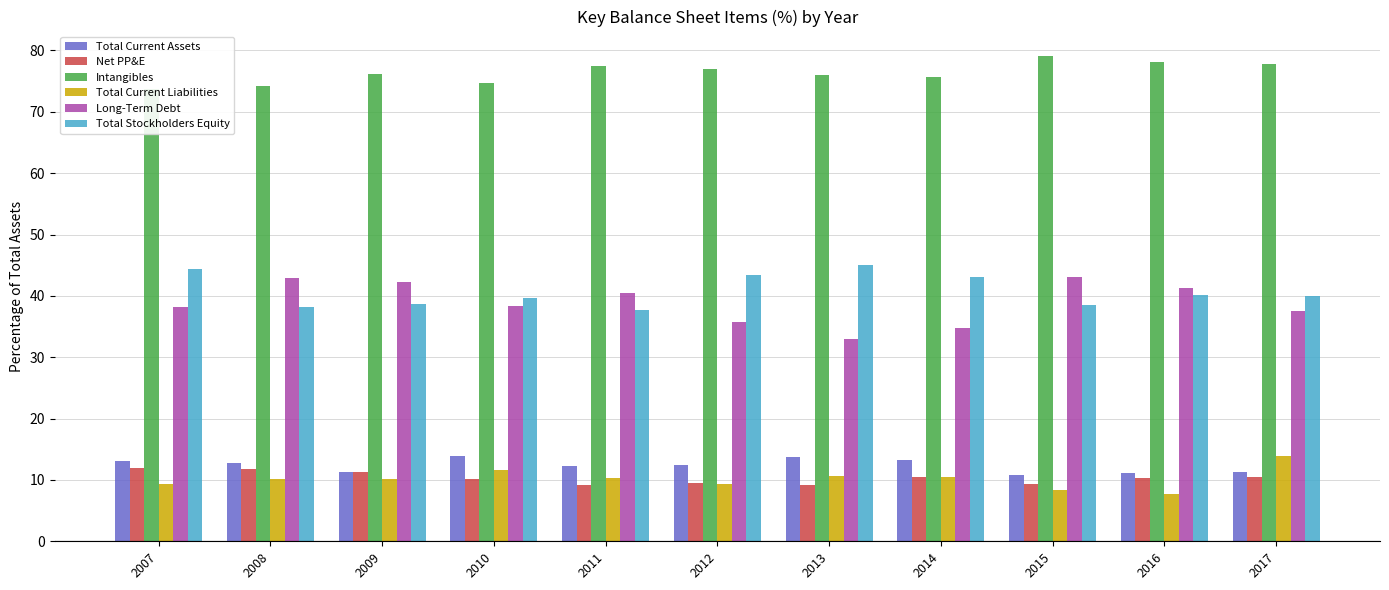

What are all the series names shown in the legend?

Total Current Assets, Net PP&E, Intangibles, Total Current Liabilities, Long-Term Debt, Total Stockholders Equity